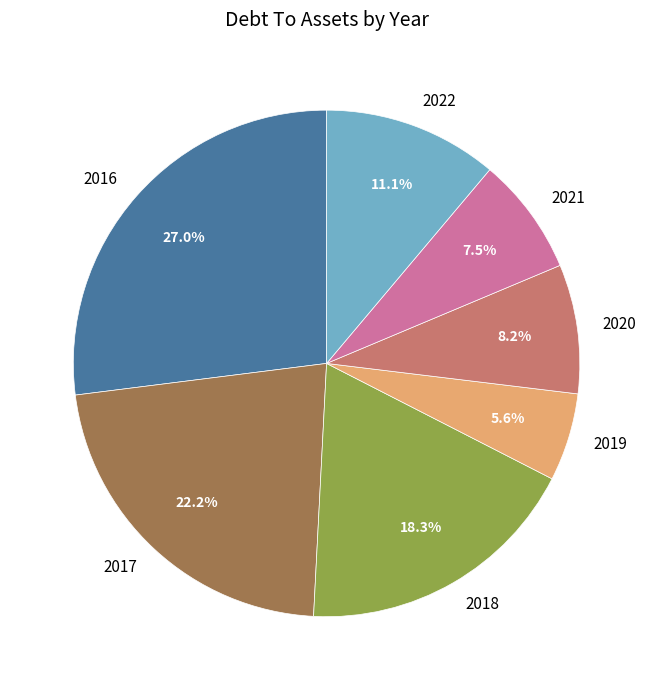

Which slice is the largest?

2016